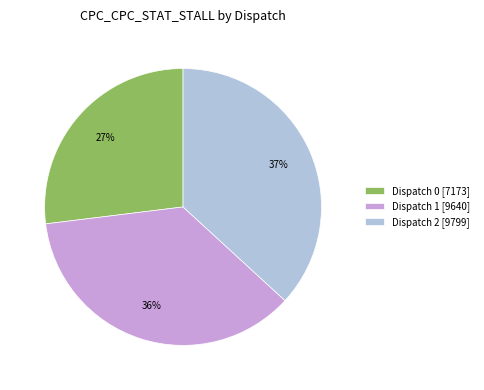

Which slice is the smallest?

Dispatch 0